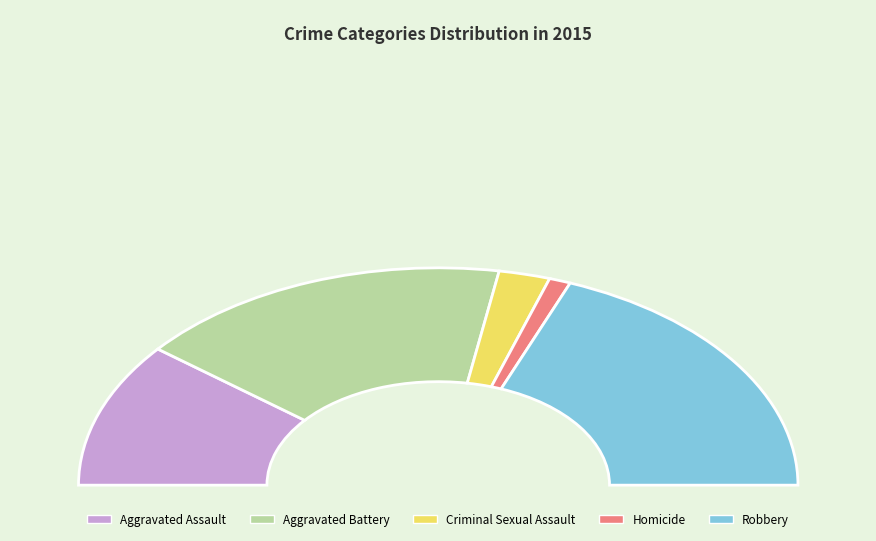

Count the number of slices in the pie.

5